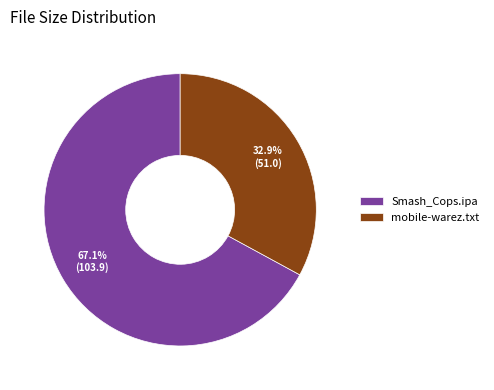

How many segments does this pie chart have?

2